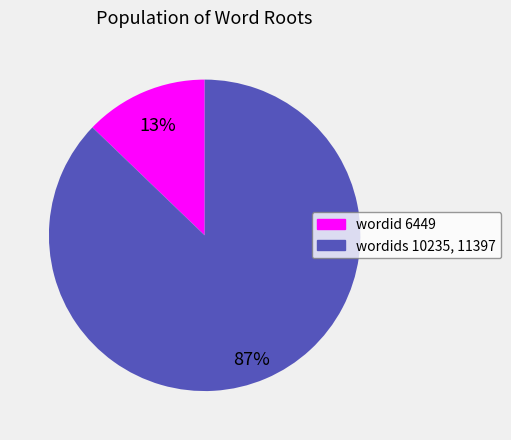

Is there a majority slice in this chart?

Yes